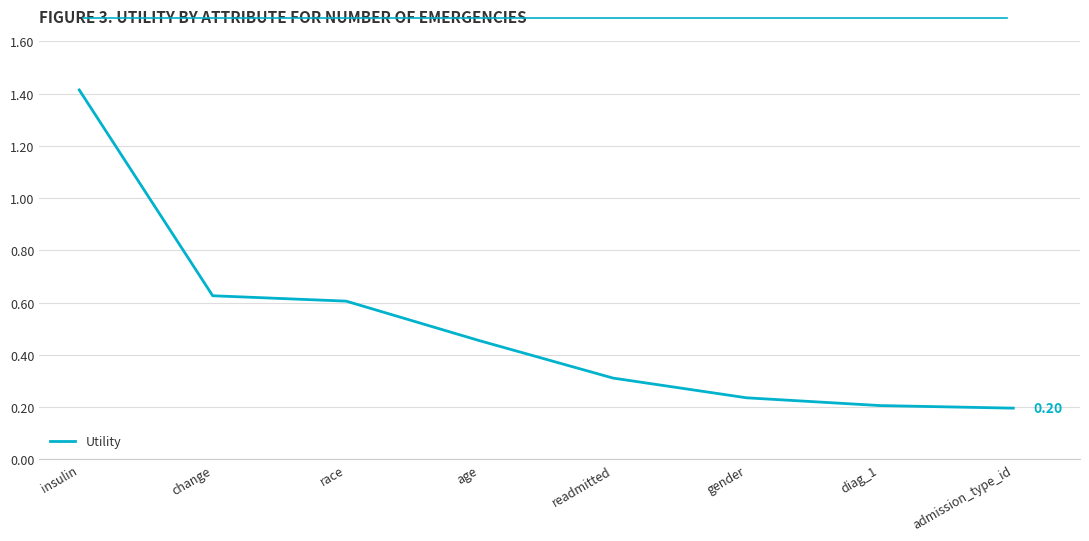

Which label corresponds to the largest value in the chart?

insulin